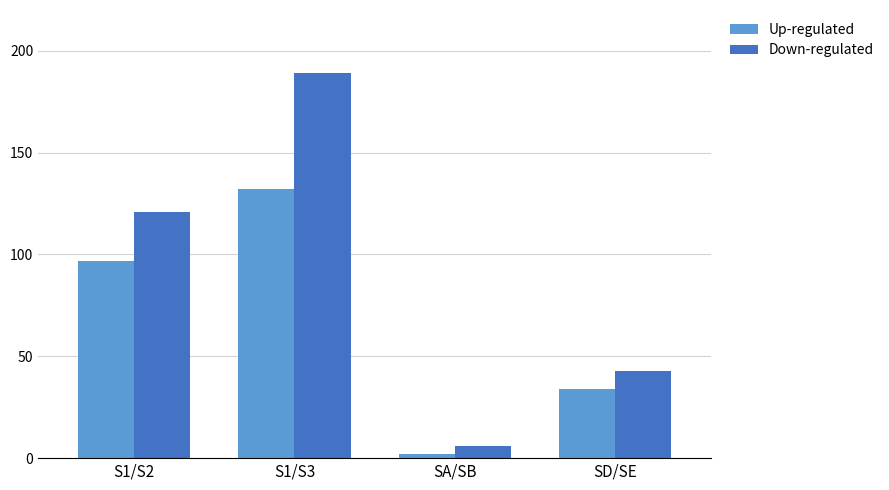

How many distinct data groups are displayed?

2